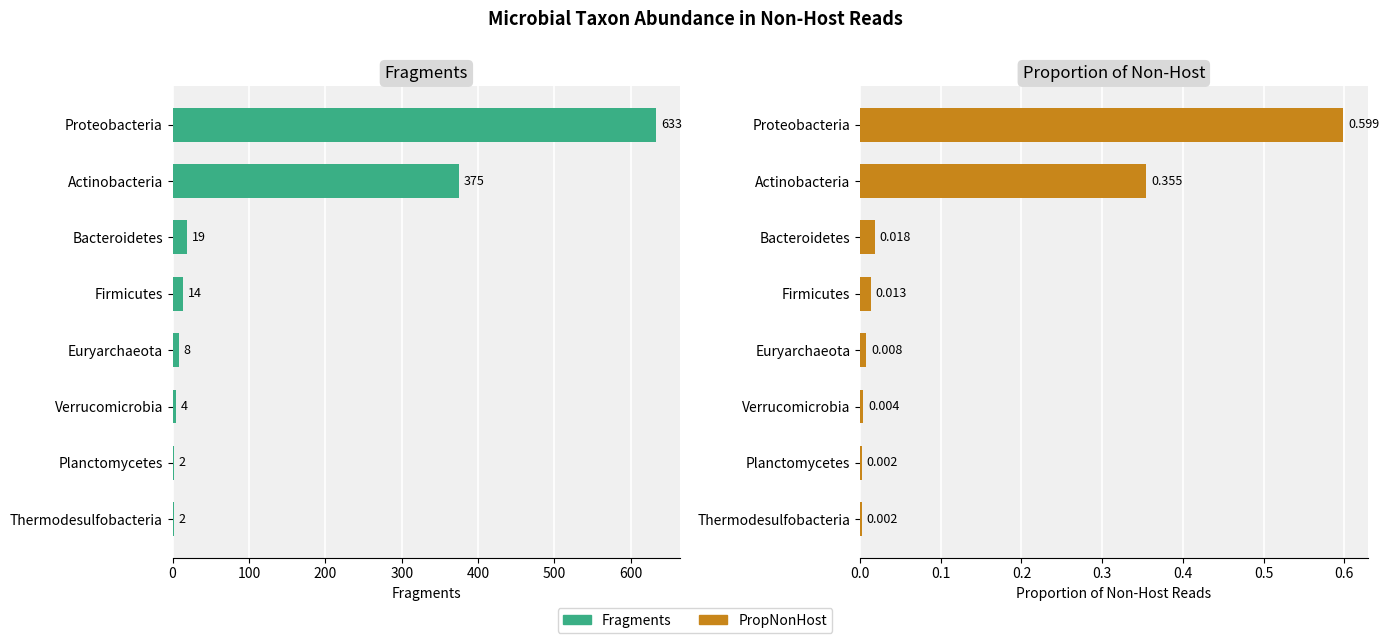

How many data points does each series have?

8